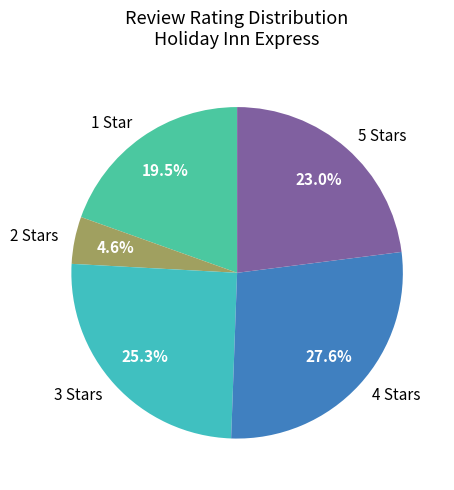

To the nearest percent, what percentage of the pie is 2 Stars?

5%